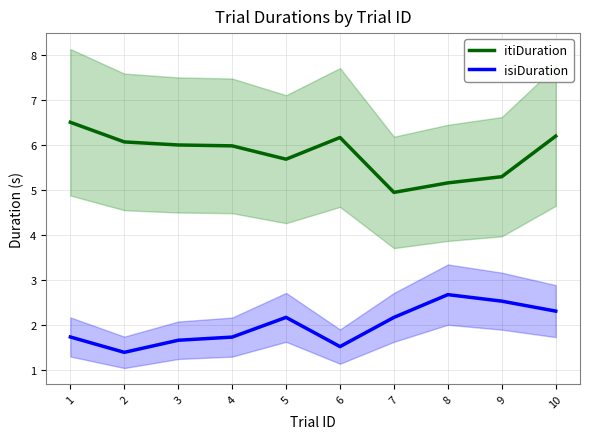

What is the highest value of the itiDuration series?

6.5